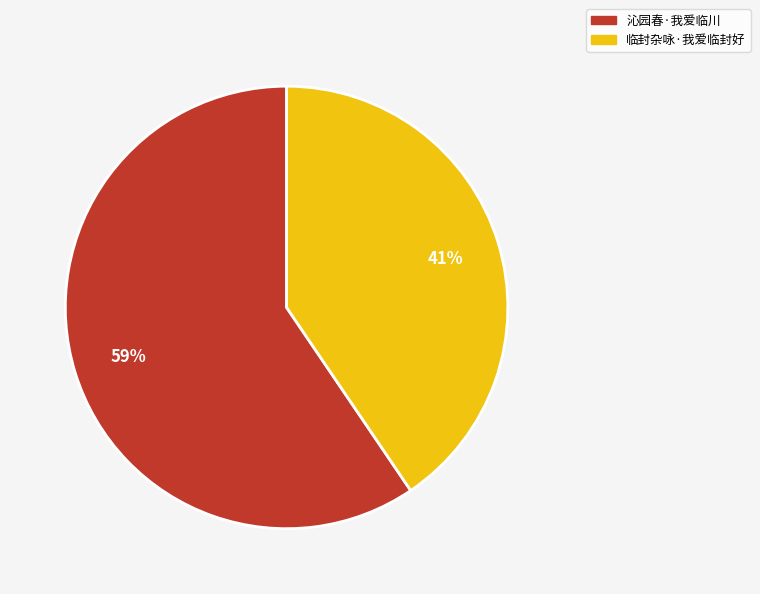

Which category has the smallest portion of the pie?

临封杂咏·我爱临封好